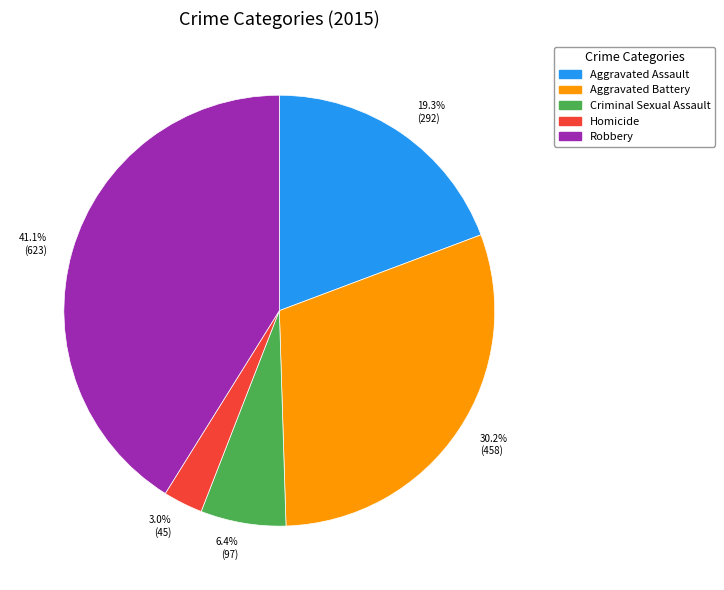

Which category has the biggest portion of the pie?

41.1% (623)